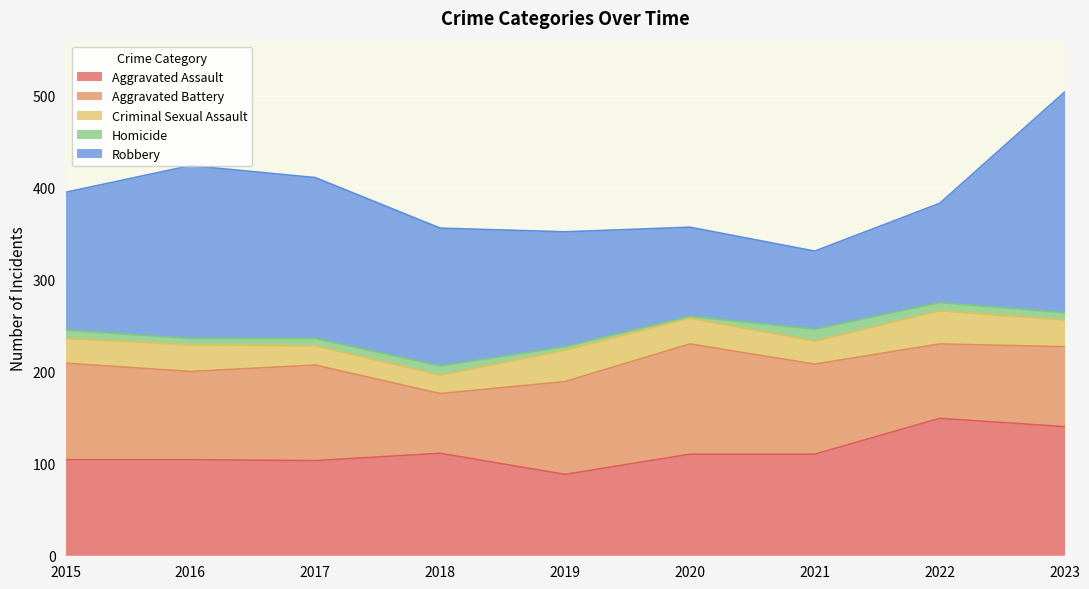

Is it true that Robbery equals 150 at 2018?

True